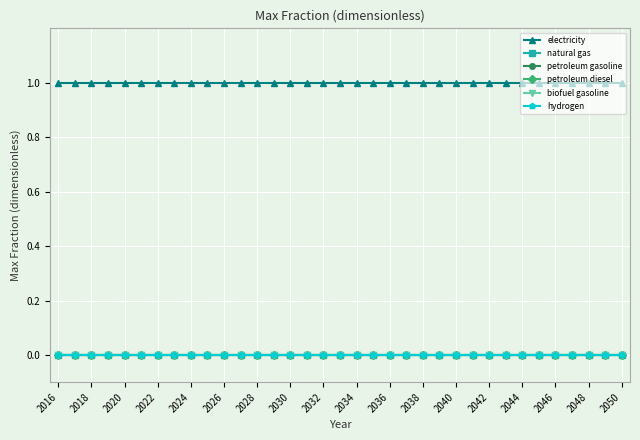

Does the chart have visible grid lines?

Yes